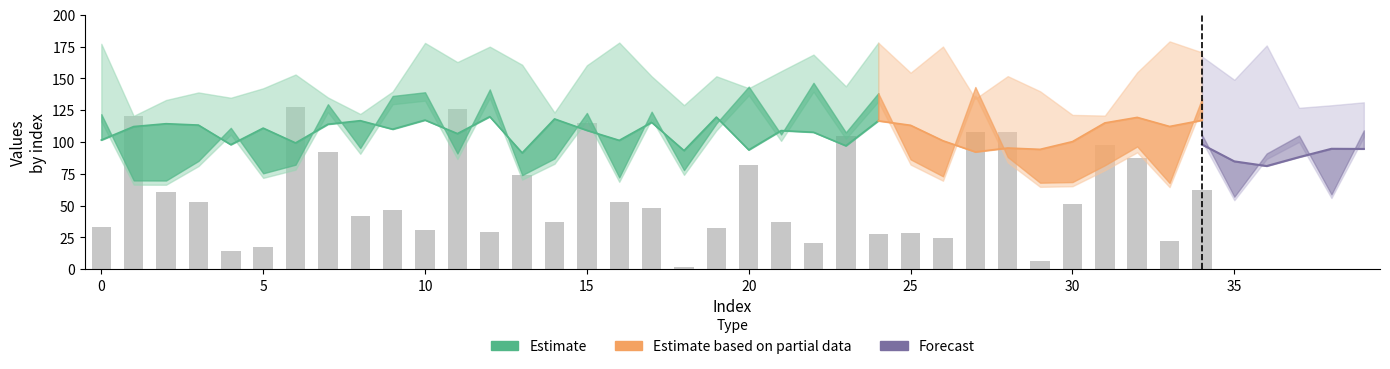

Does the chart contain stacked bars?

No